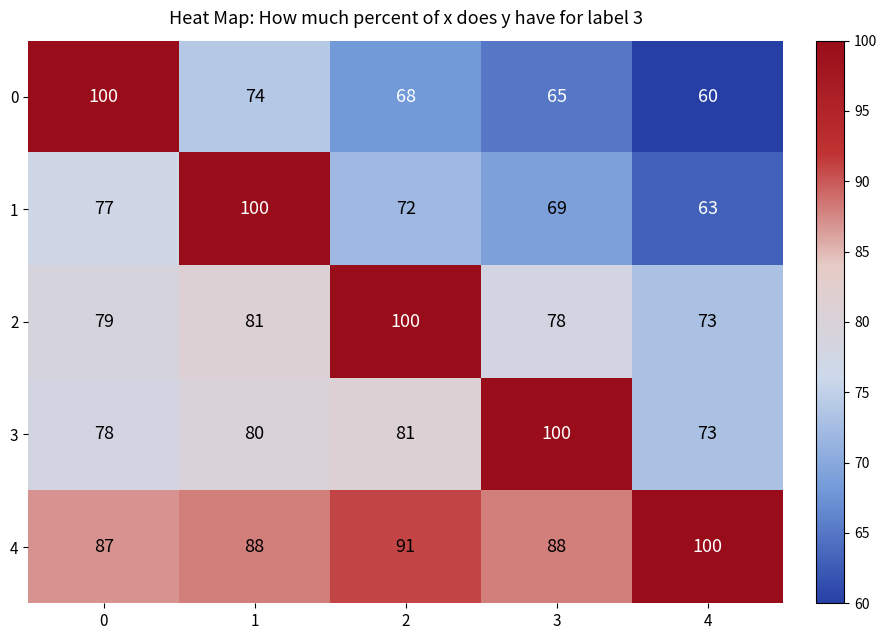

Reading right to left, transcribe all the data shown in this chart.

0: 60	65	68	74	100
1: 63	69	72	100	77
2: 73	78	100	81	79
3: 73	100	81	80	78
4: 100	88	91	88	87